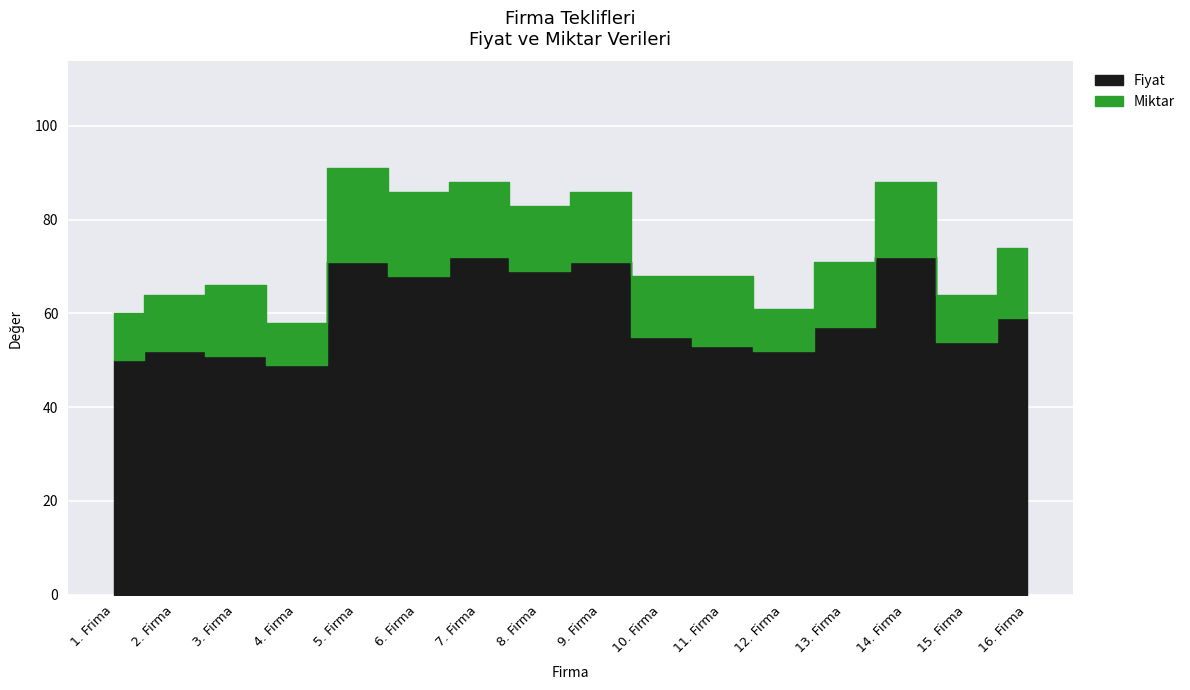

Reading right to left, extract all data points from this chart.

Fiyat: 59	54	72	57	52	53	55	71	69	72	68	71	49	51	52	50
Miktar: 15	10	16	14	9	15	13	15	14	16	18	20	9	15	12	10